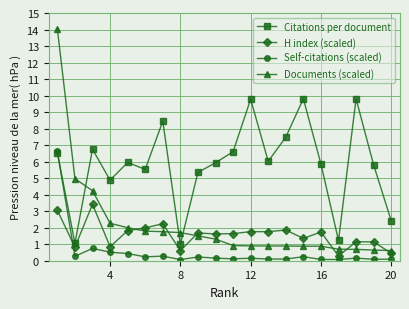

List the series in order of their peak value, lowest first.

H index (scaled), Self-citations (scaled), Citations per document, Documents (scaled)